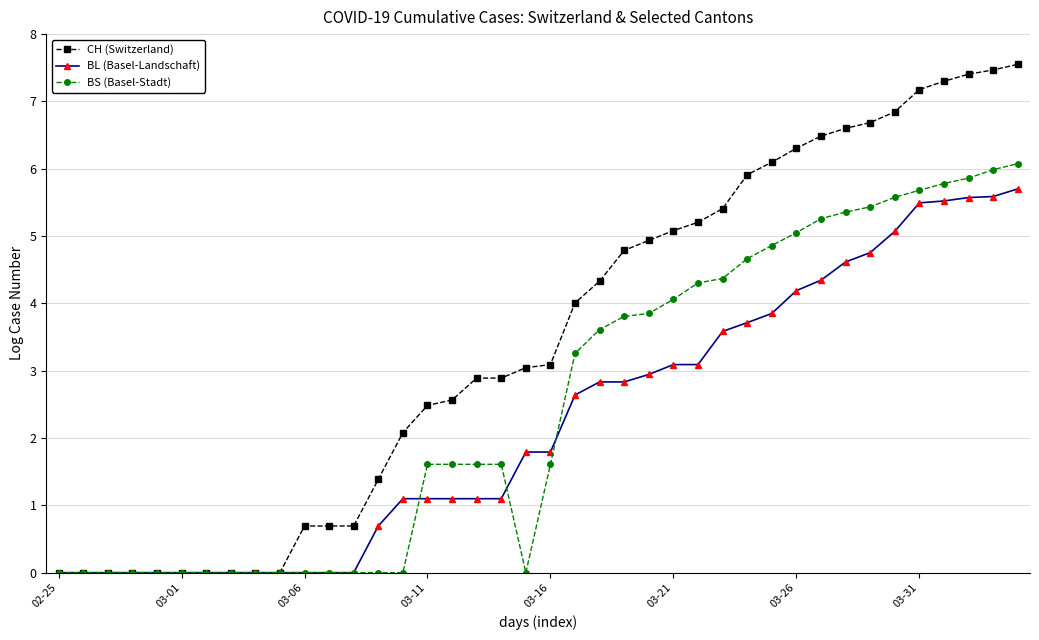

Which series has the largest total across all categories?

CH (Switzerland)